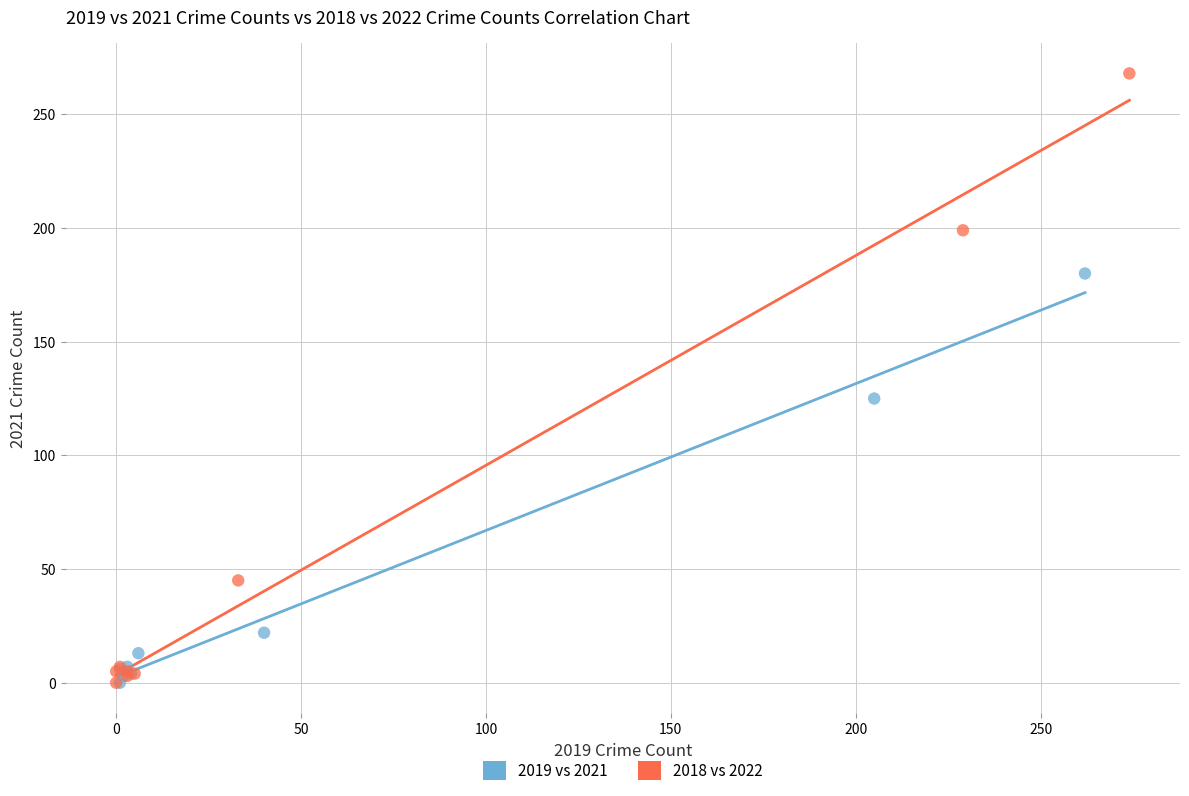

What are all the series names shown in the legend?

2019 vs 2021, 2018 vs 2022